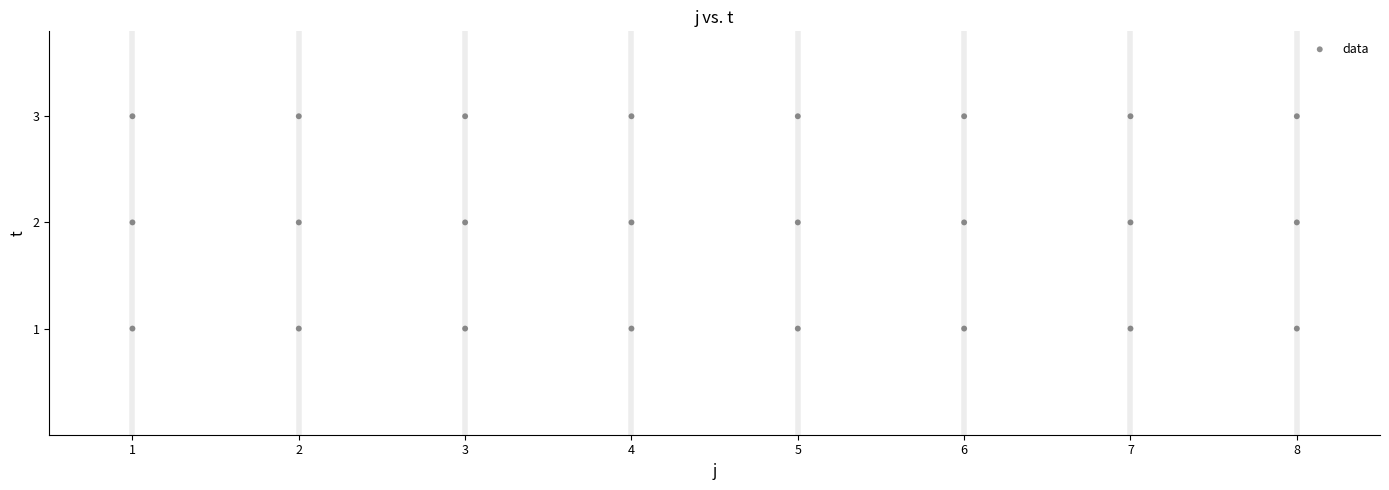

What is the range of X values (max minus min)?

7